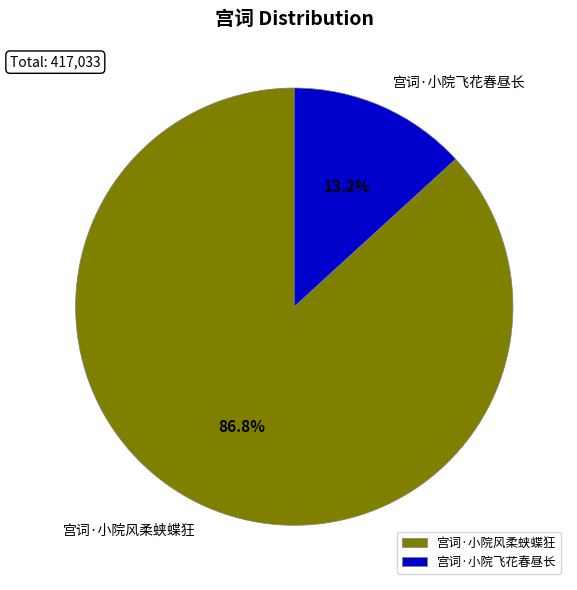

Count the number of slices in the pie.

2